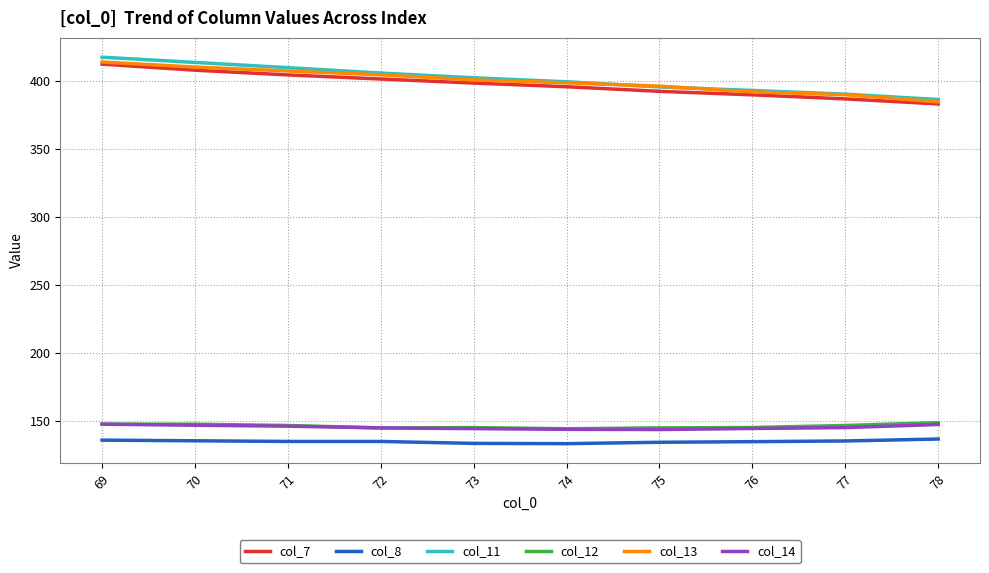

What is the spread (max minus min) of values at 76?

258.2